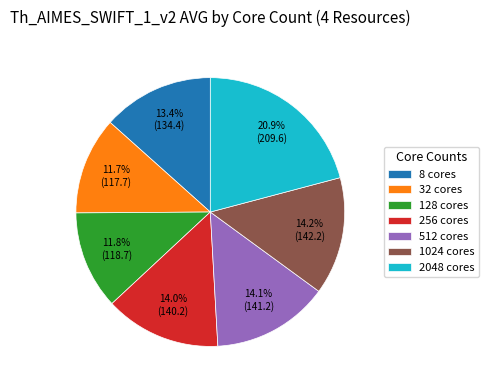

What is the ratio of the value at 512 cores to the value at 128 cores?

1.2